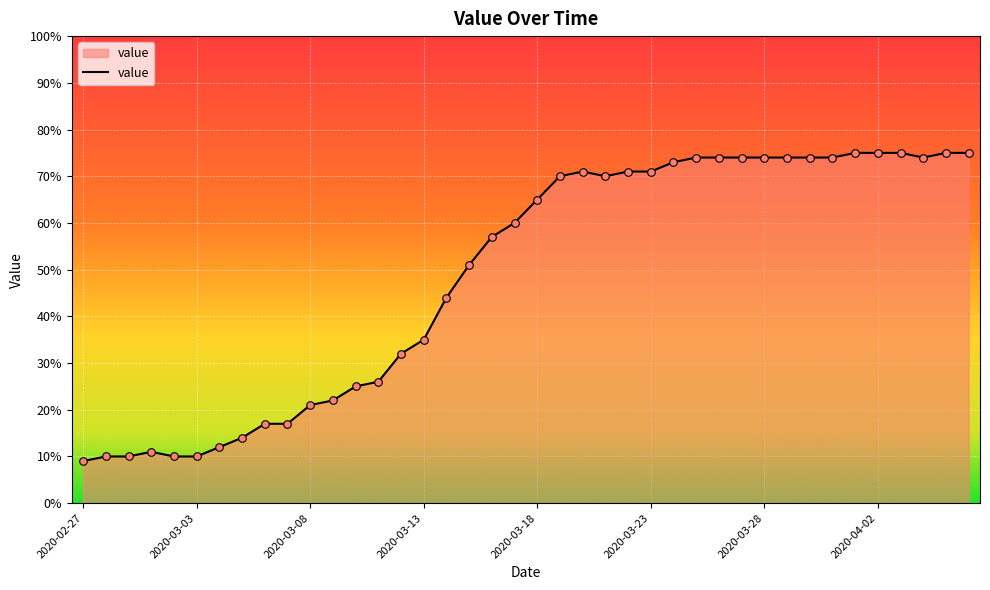

What is the smallest value displayed?

9